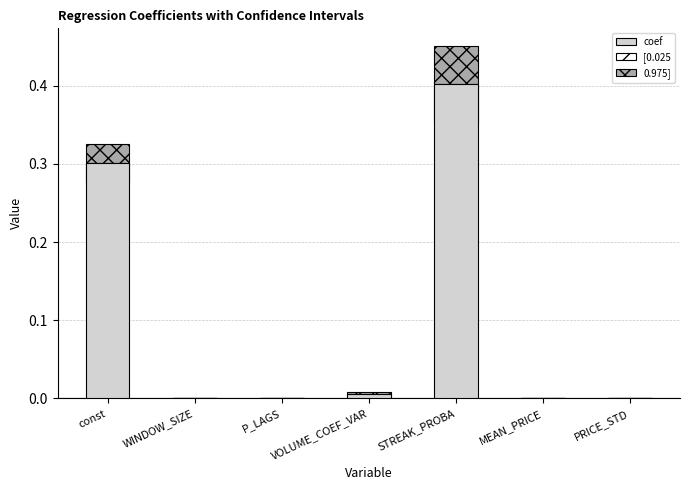

Which has a higher value, WINDOW_SIZE or MEAN_PRICE?

MEAN_PRICE